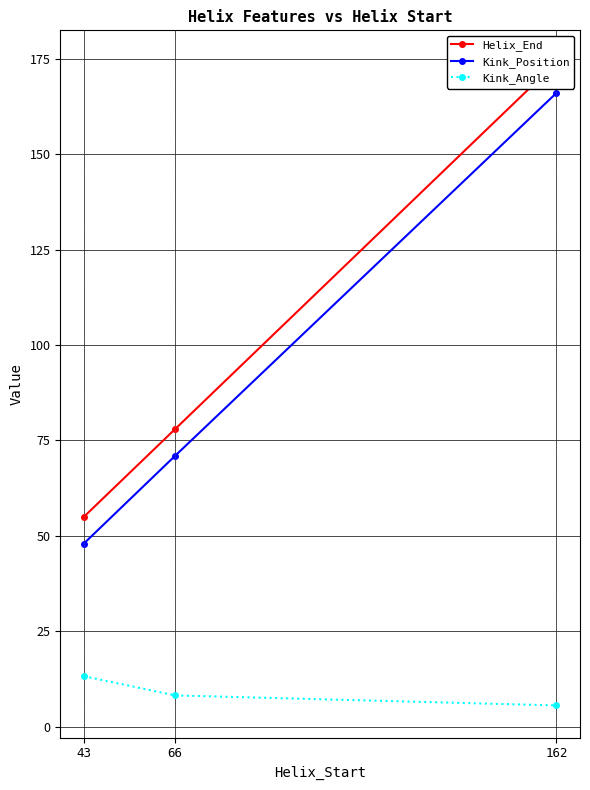

What is the value of the Helix_End point at the 3rd from the left?

174.0